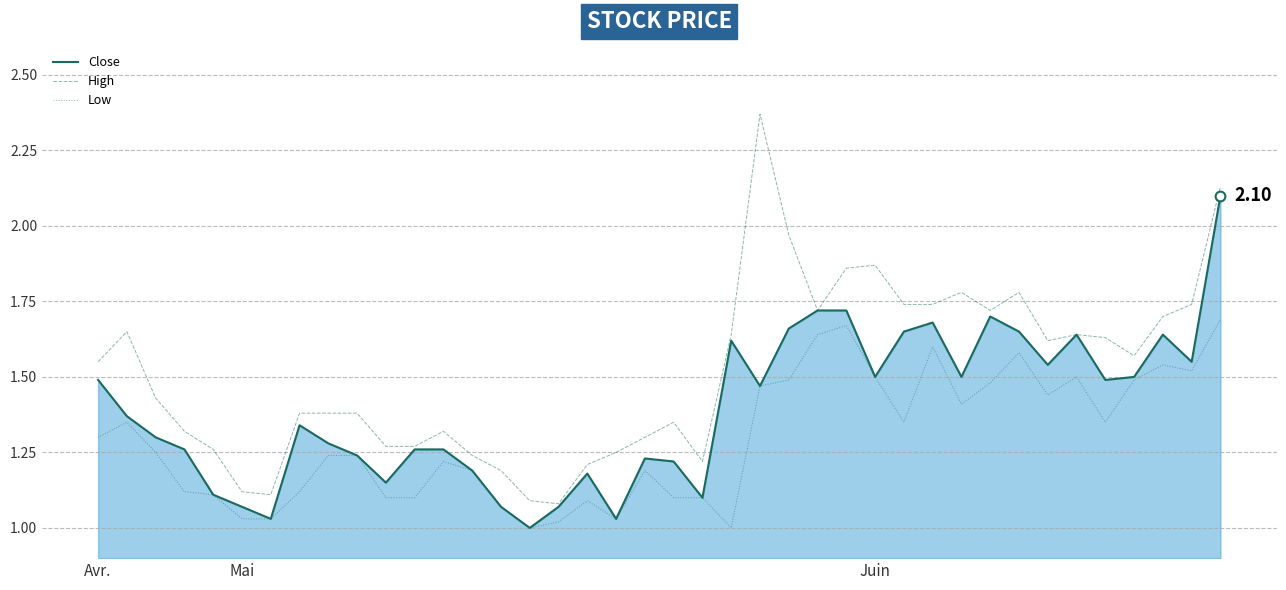

How many interior local valleys does the Close series have?

11